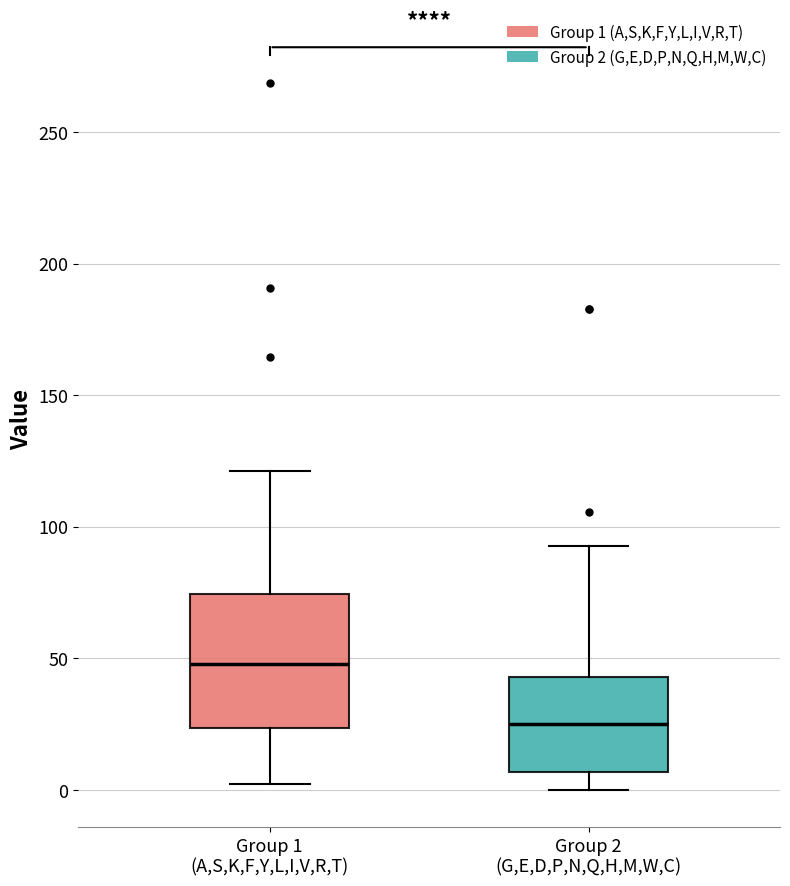

Comparing the boxes themselves (not the whiskers), which one is the tallest?

Group 1 (A,S,K,F,Y,L,I,V,R,T)